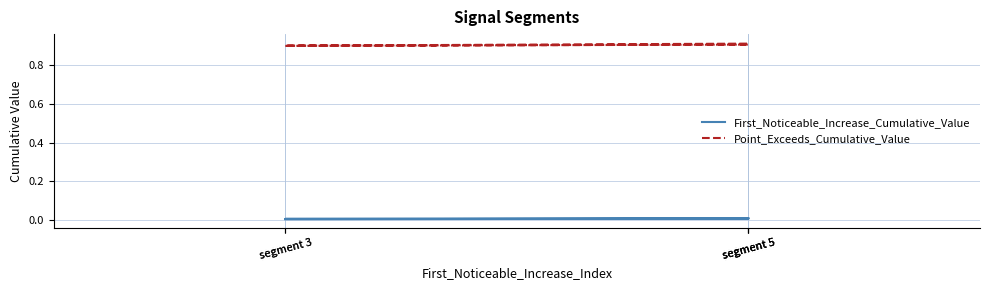

At which category is the sum across all series the highest?

segment 5